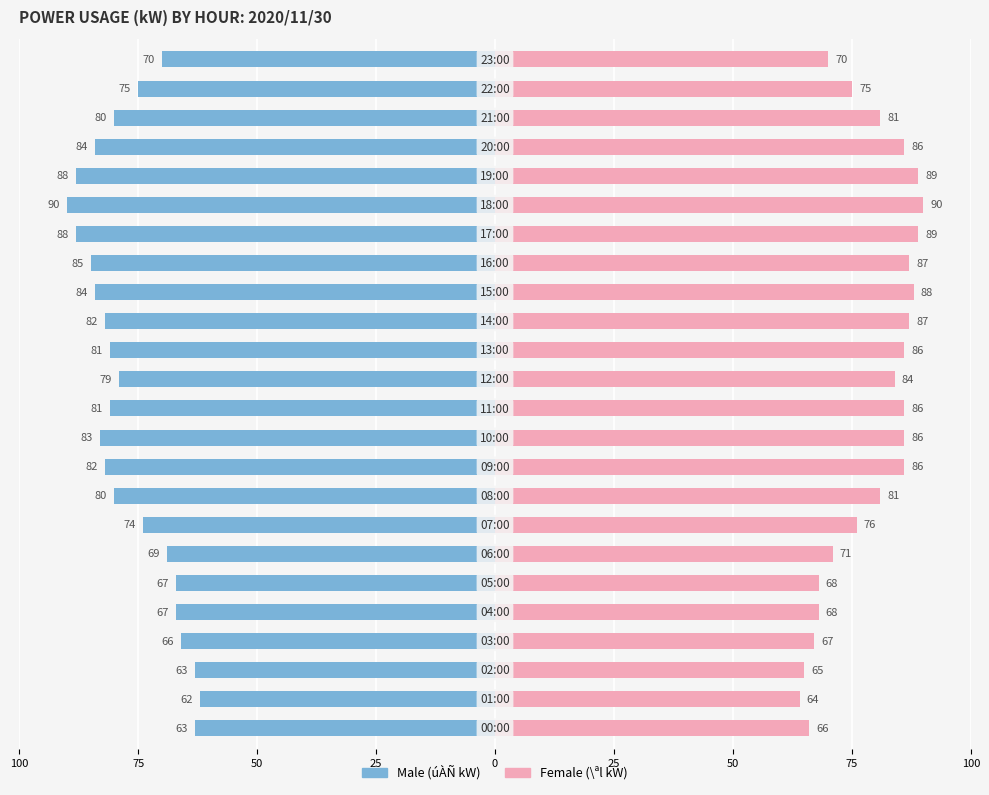

Which series has the largest total across all categories?

Female